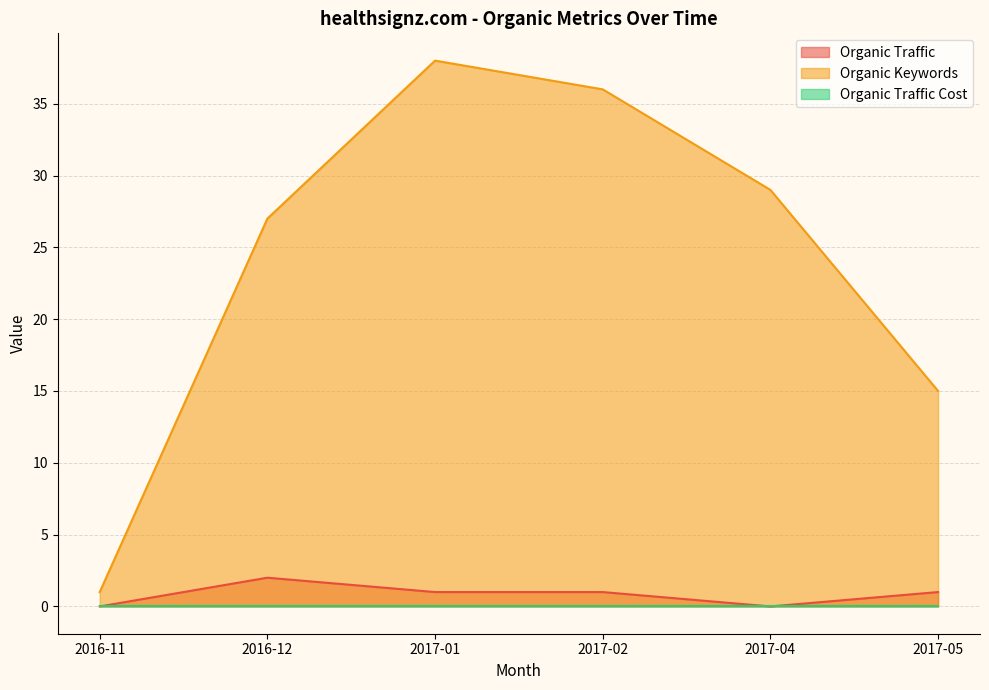

What is the difference between the second highest and minimum values in the Organic Traffic series?

1